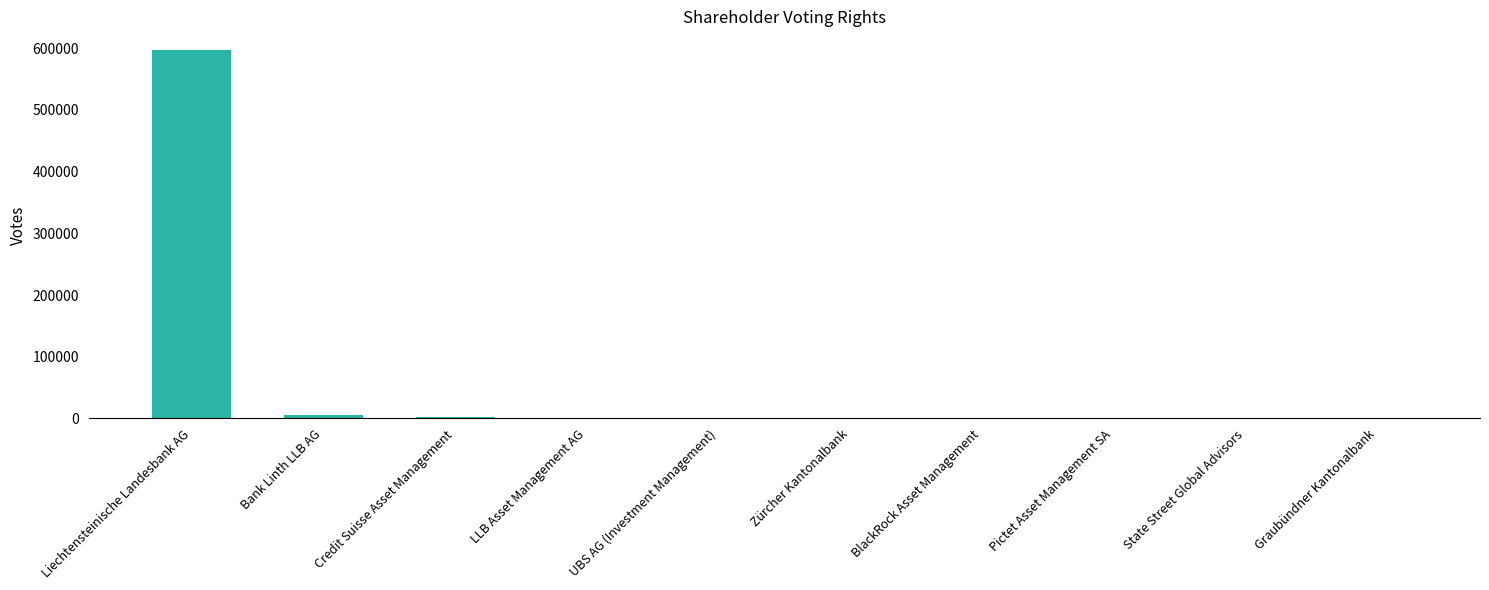

What is the sum of all values?

607746